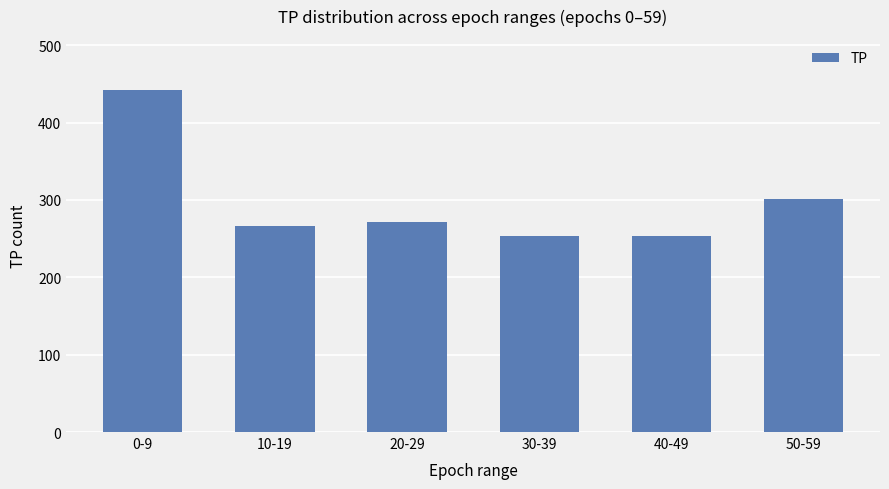

Which label corresponds to the largest value in the chart?

0-9